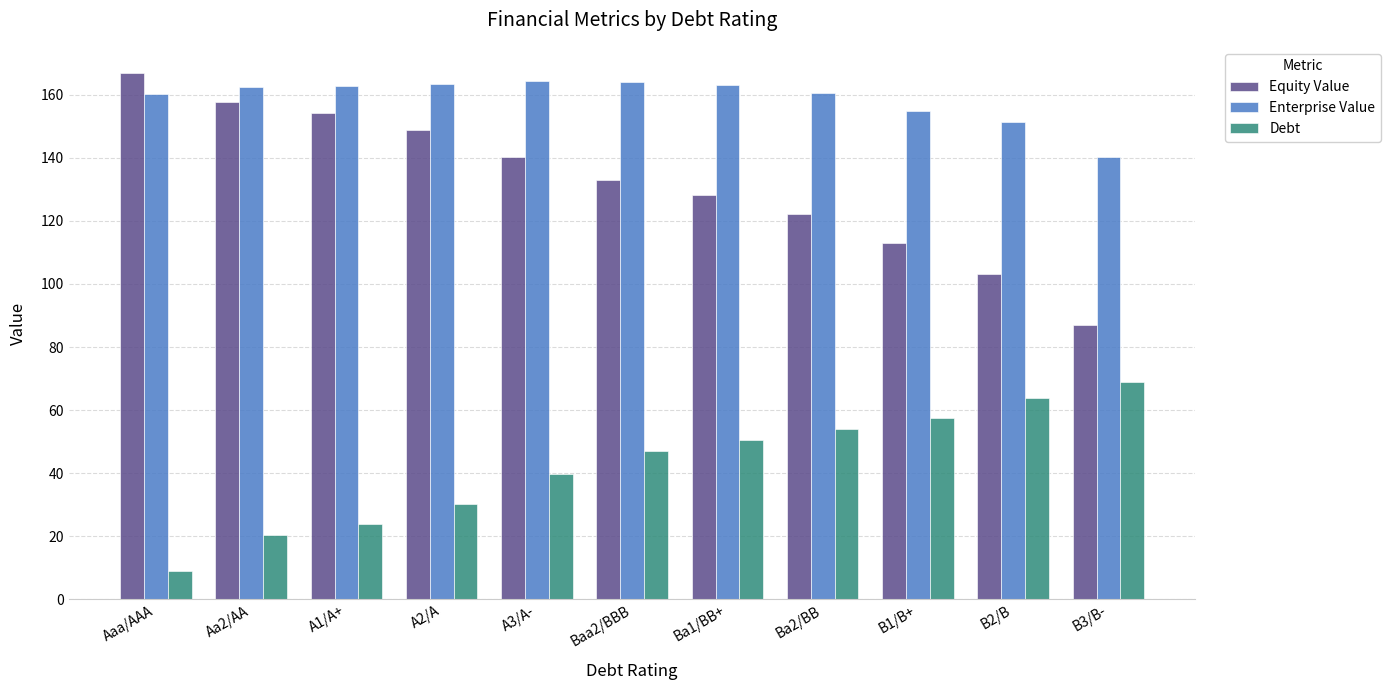

The Enterprise Value series shows 63.9 at Baa2/BBB. True or false?

False